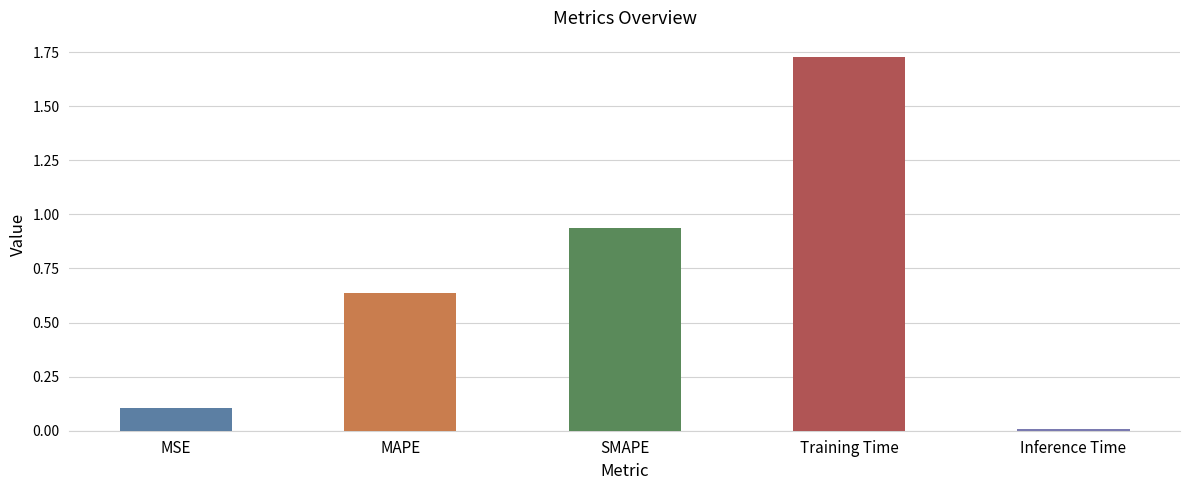

What is the label of the 2nd bar from the left?

MAPE